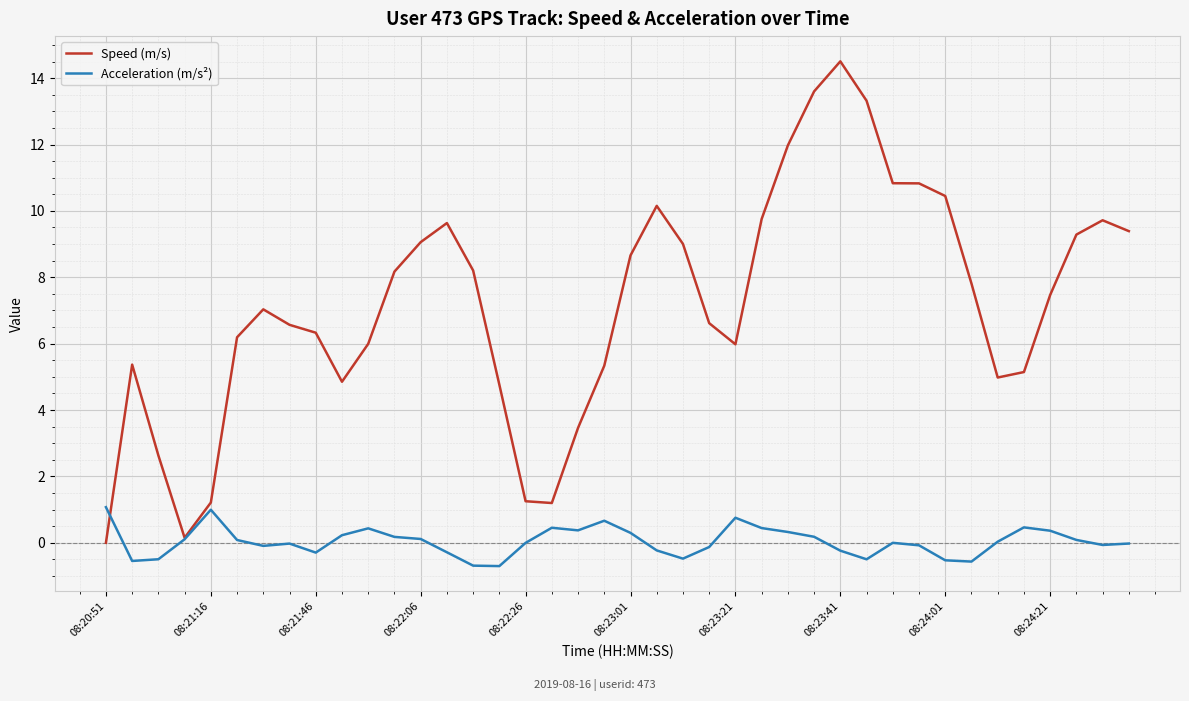

What is the sum of all Acceleration (m/s²) values?

1.7